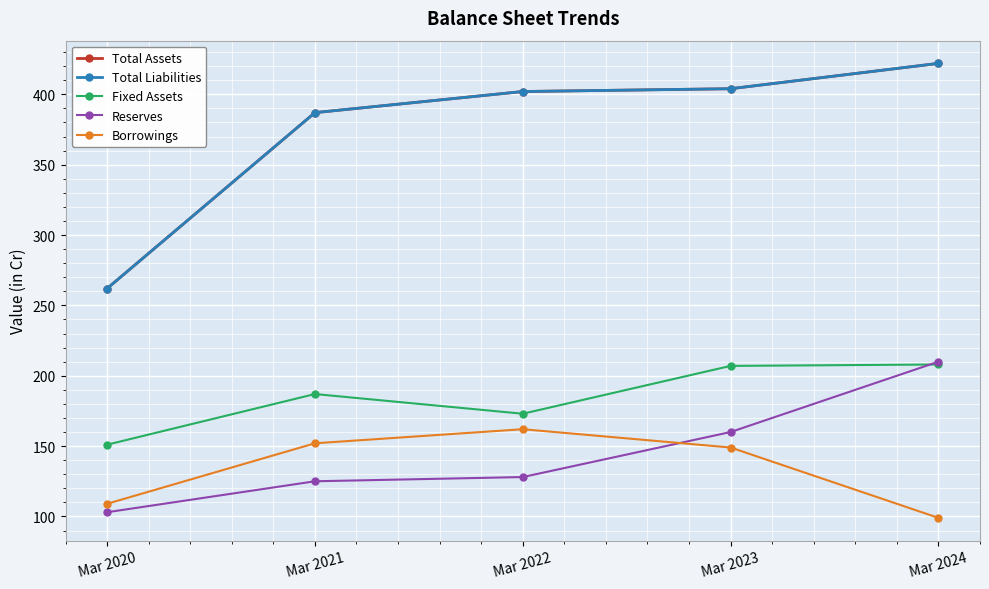

What is the smallest value displayed?

99